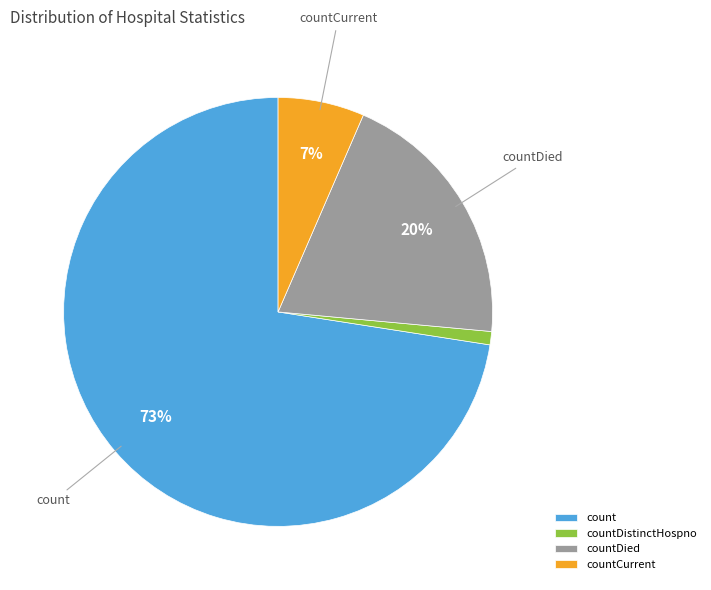

To the nearest percent, what is the difference between the countDistinctHospno and countCurrent slice percentages?

6%